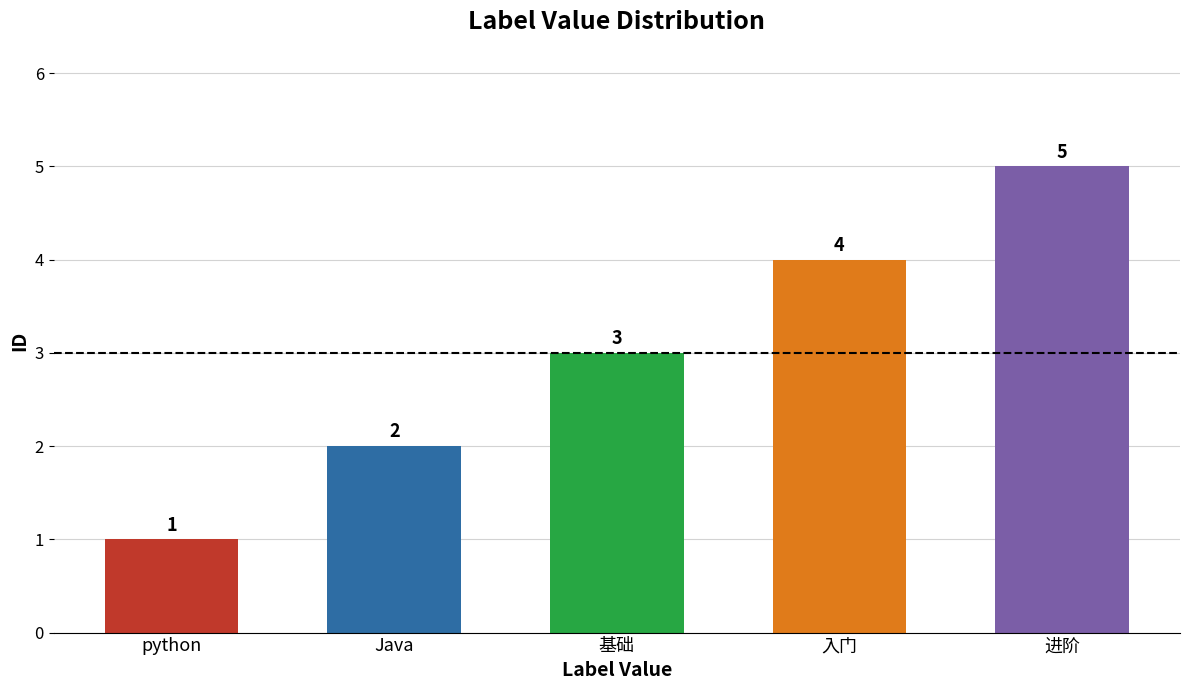

Reading left to right, transcribe all the data shown in this chart.

python=1	Java=2	基础=3	入门=4	进阶=5